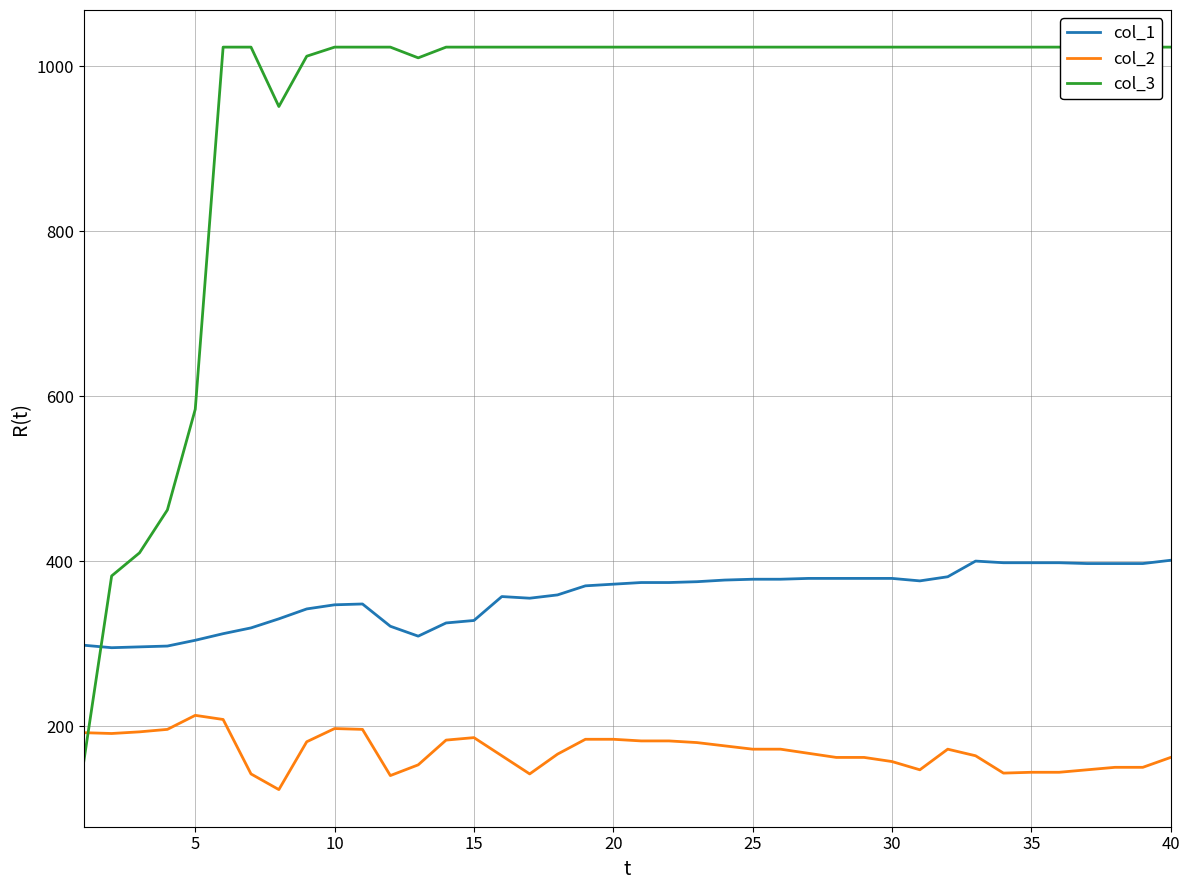

What is the maximum value for col_1?

401